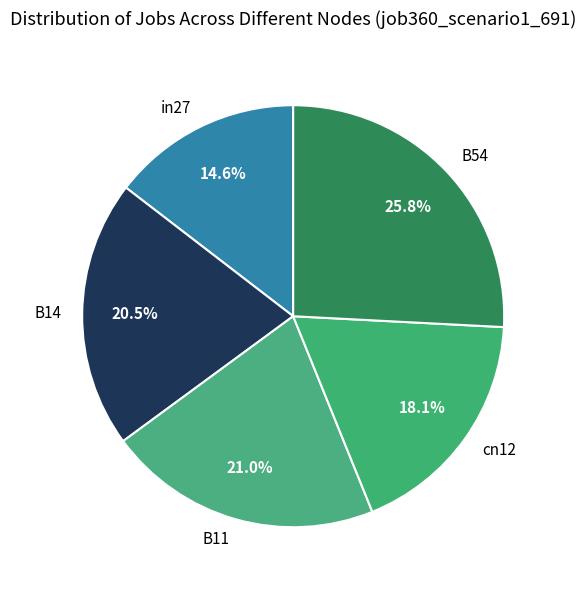

Rank the categories by value from lowest to highest.

in27, cn12, B14, B11, B54